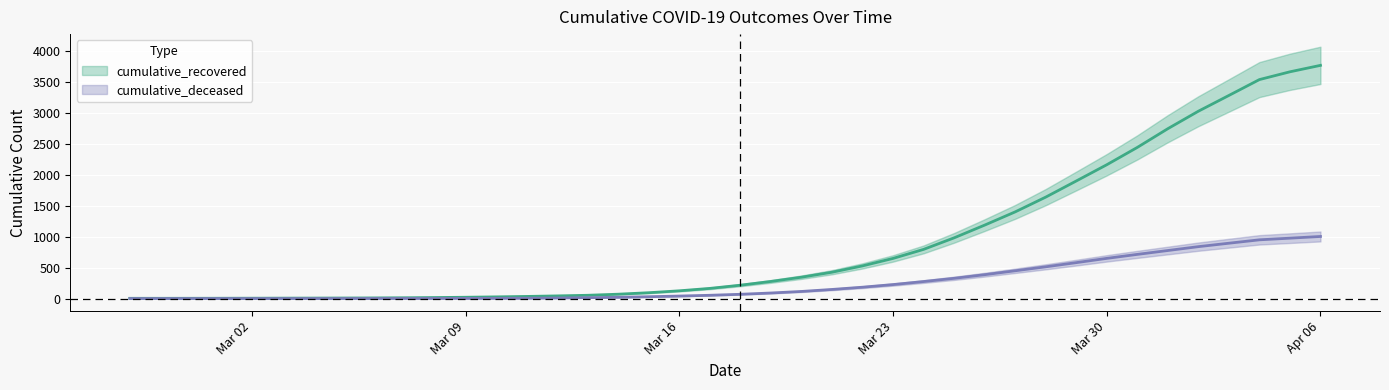

True or false: cumulative_deceased and cumulative_recovered intersect in this chart.

False